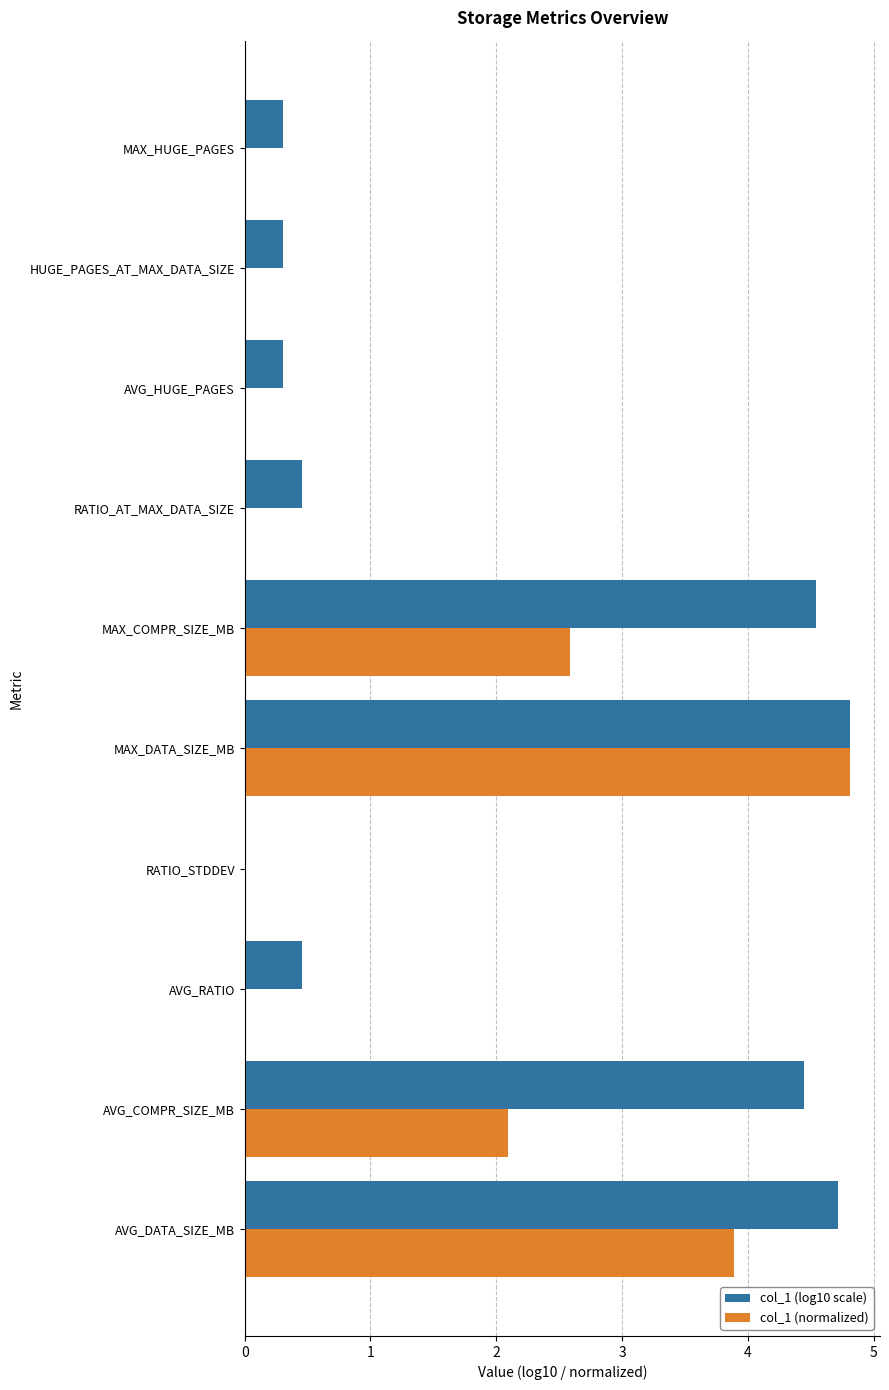

What is the total value across all series at MAX_COMPR_SIZE_MB?

7.1